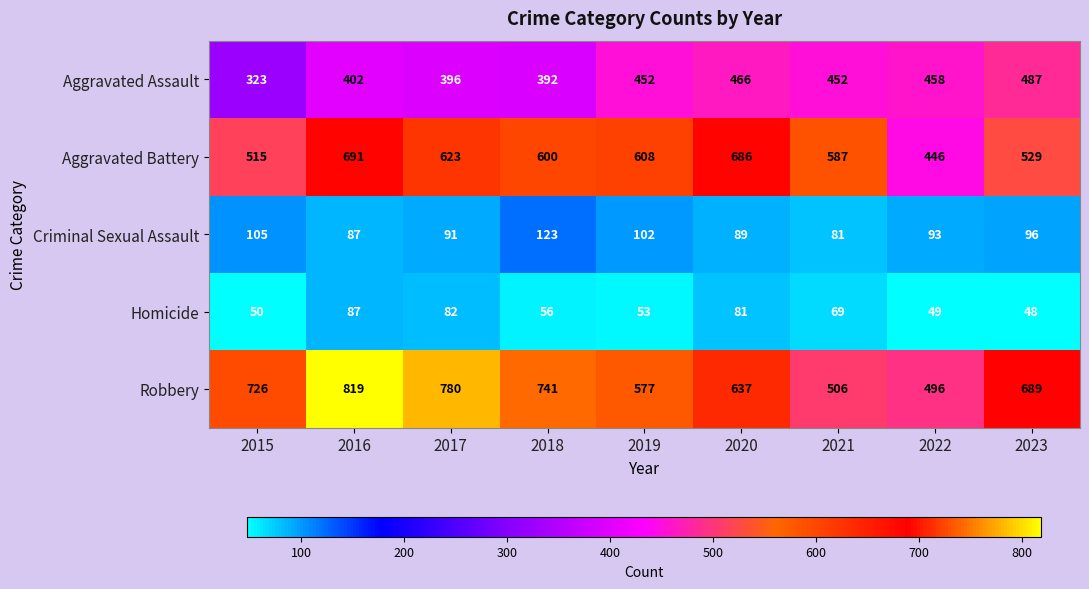

What is the approximate value of Robbery at 2020?

637